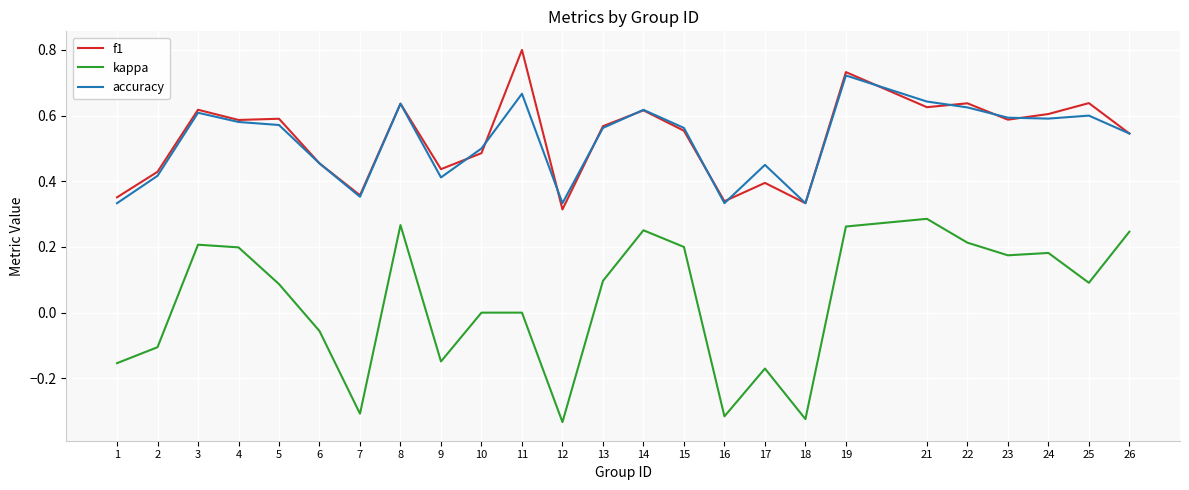

What is the sum of the f1 values at 15 and 10?

1.0